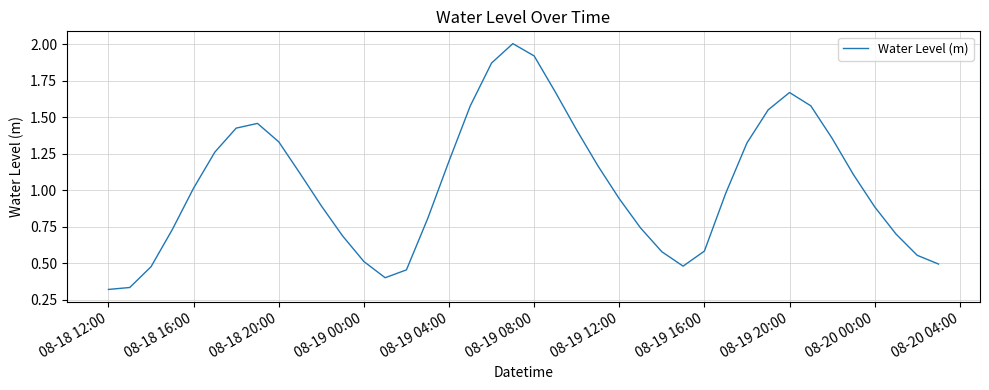

What is the greatest value displayed?

2.0